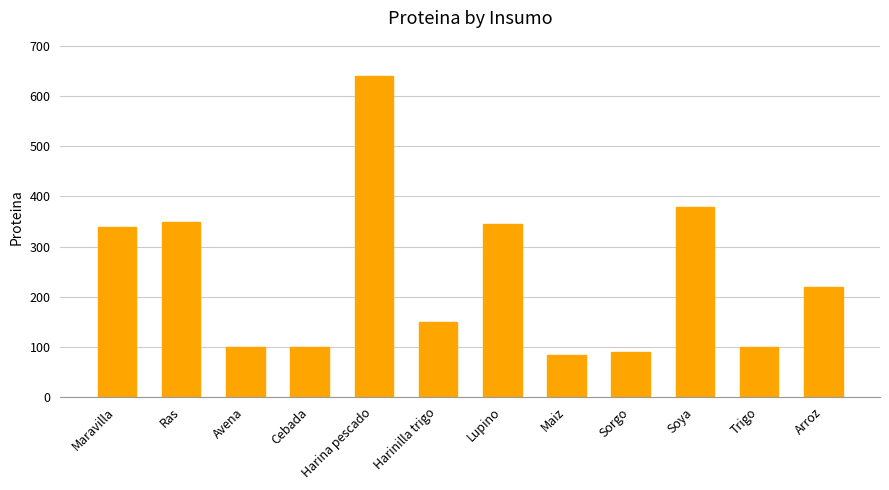

What is the sum of the values at Avena and Soya?

480